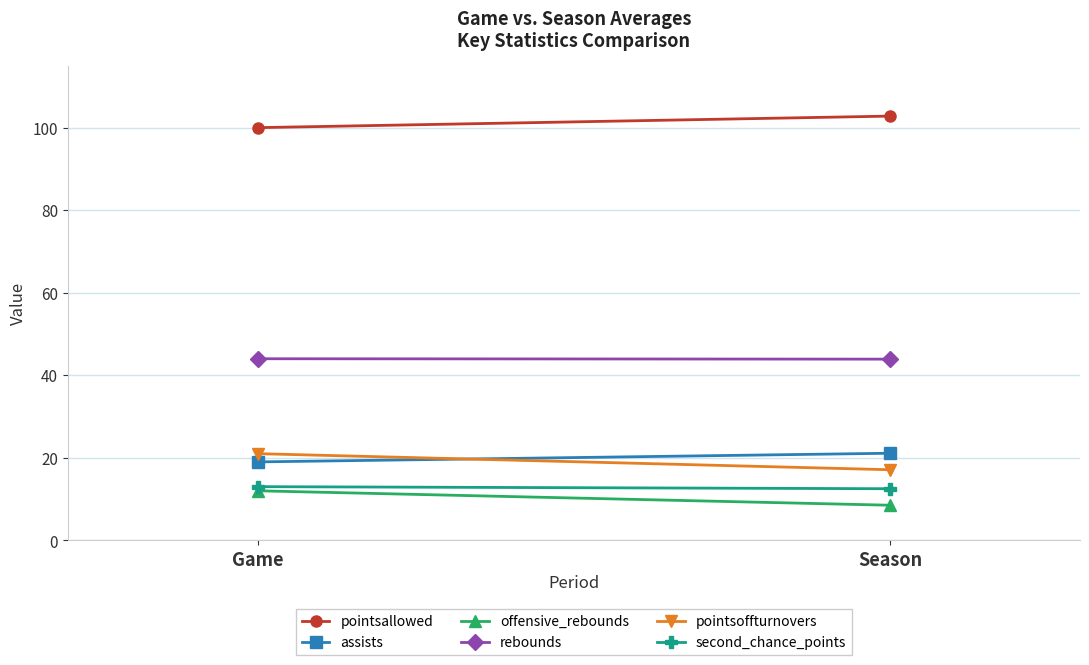

Reading left to right, list all the values displayed in this chart.

pointsallowed: Game=100.0	Season=102.8
assists: Game=19.0	Season=21.1
offensive_rebounds: Game=12.0	Season=8.5
rebounds: Game=44.0	Season=43.9
pointsoffturnovers: Game=21.0	Season=17.1
second_chance_points: Game=13.0	Season=12.5